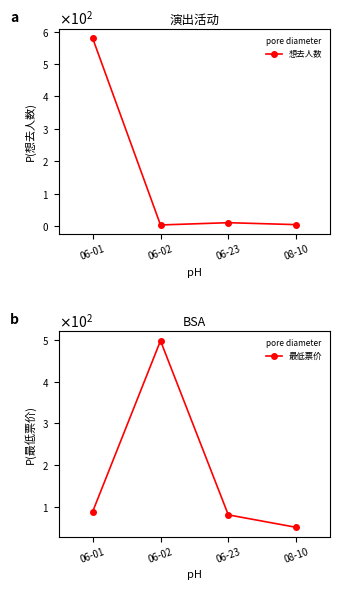

How many interior local peaks does the 最低票价 series have?

1